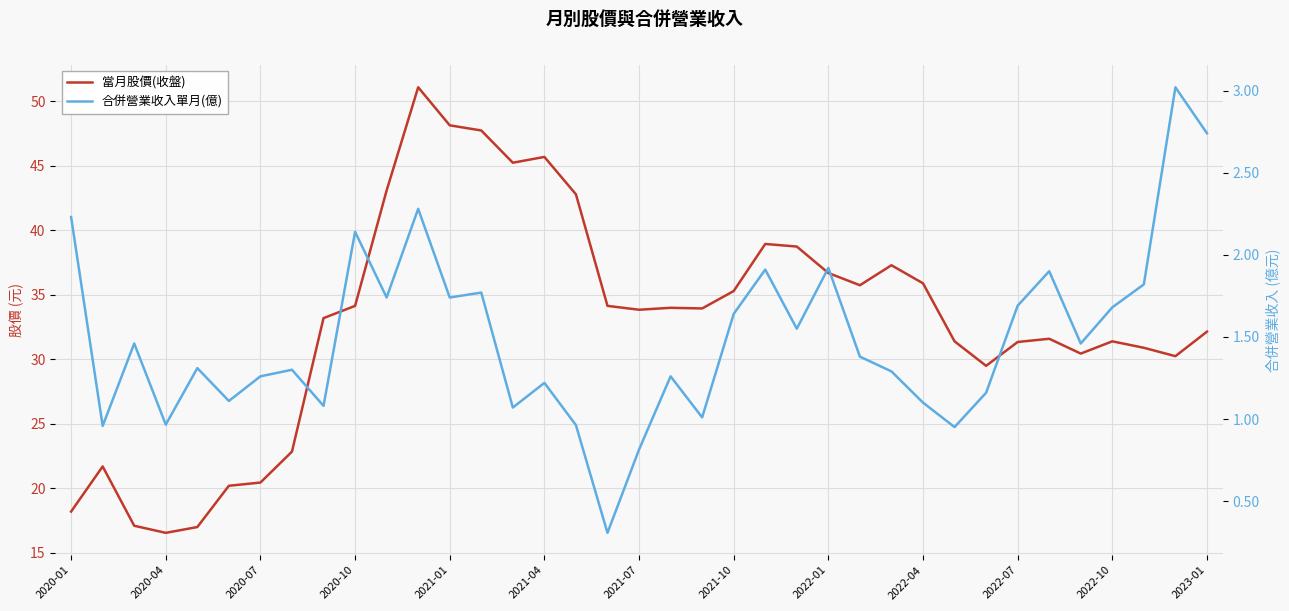

True or false: 合併營業收入單月(億) and 當月股價(收盤) cross at least once.

False